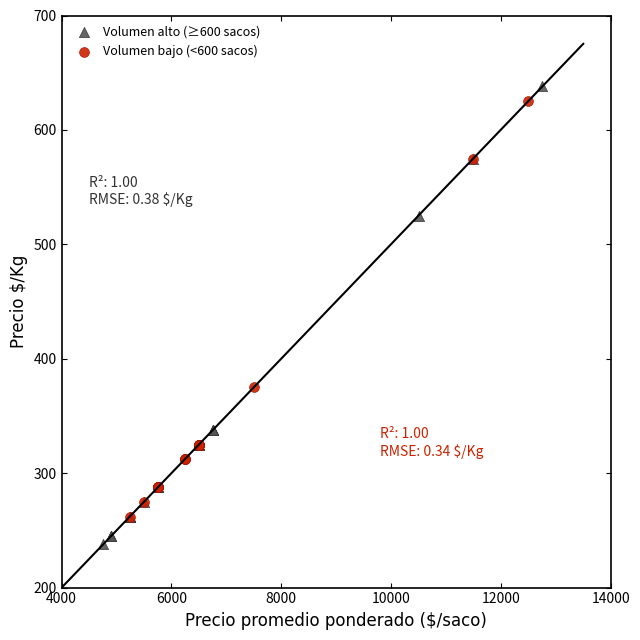

What are all the series names shown in the legend?

Volumen alto (≥600 sacos), Volumen bajo (<600 sacos)